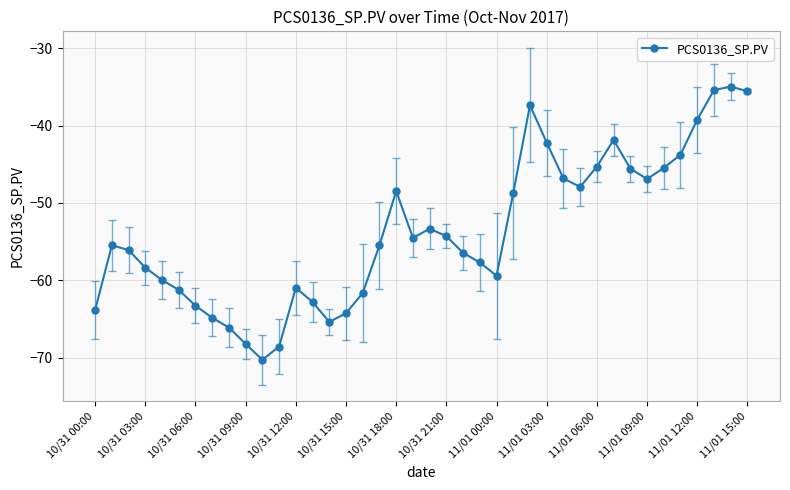

Is this an area chart (filled region under the line)?

No